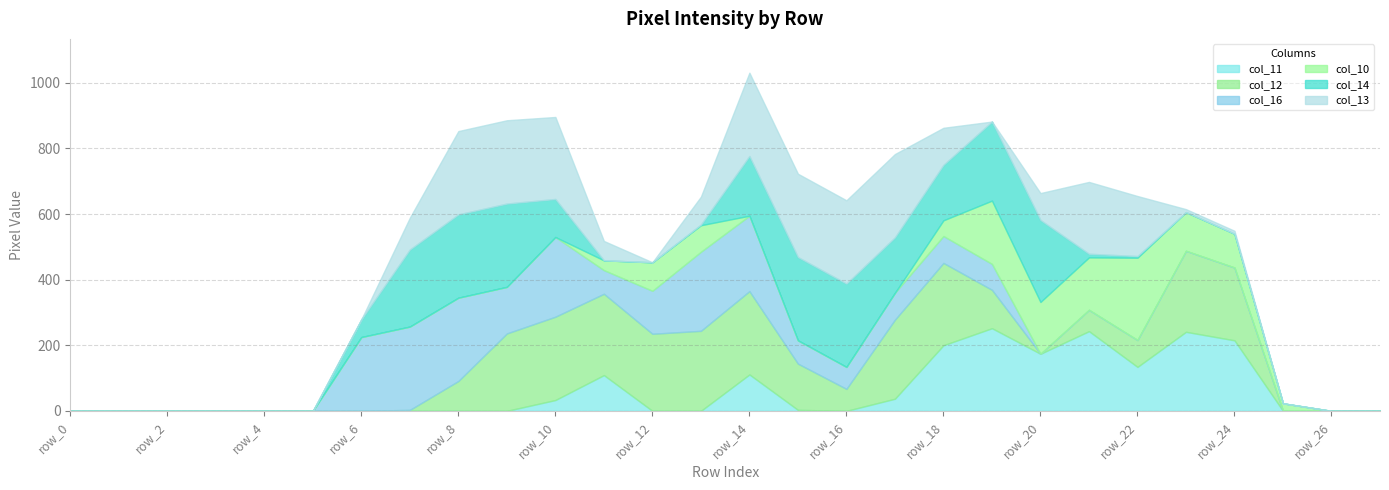

What is the difference between the maximum and minimum values in the col_16 series?

254